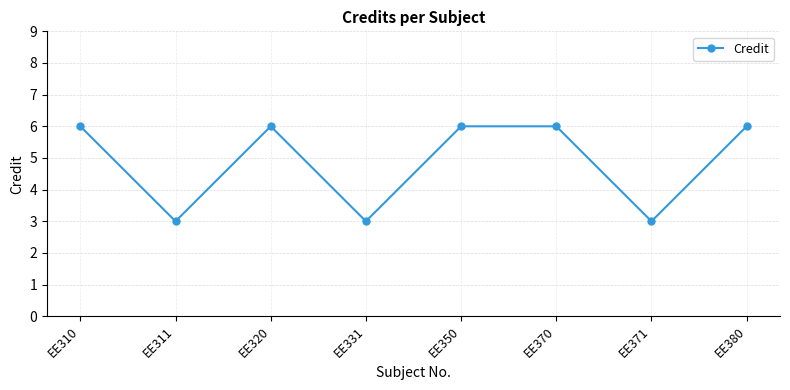

Read the value at EE371.

3